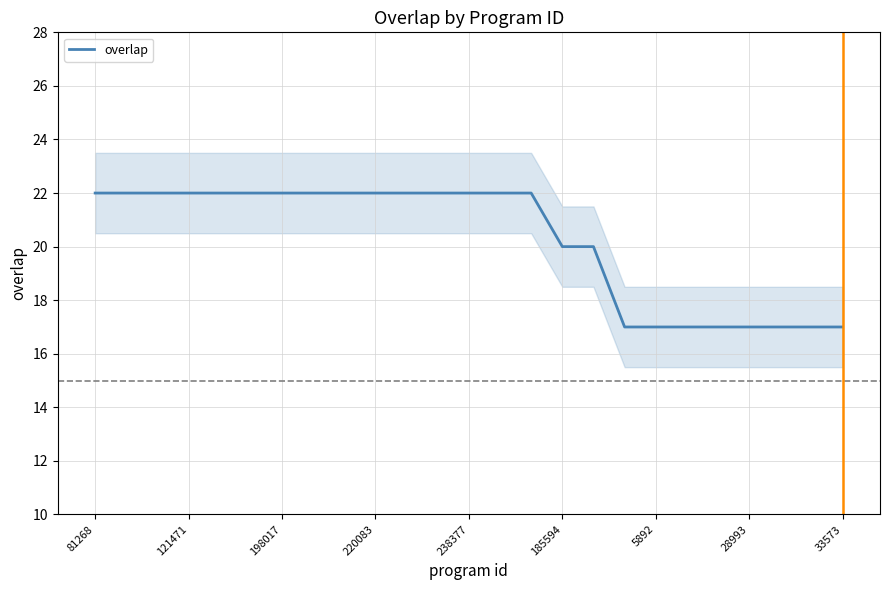

True or false: the data shows 22 at 11.

True